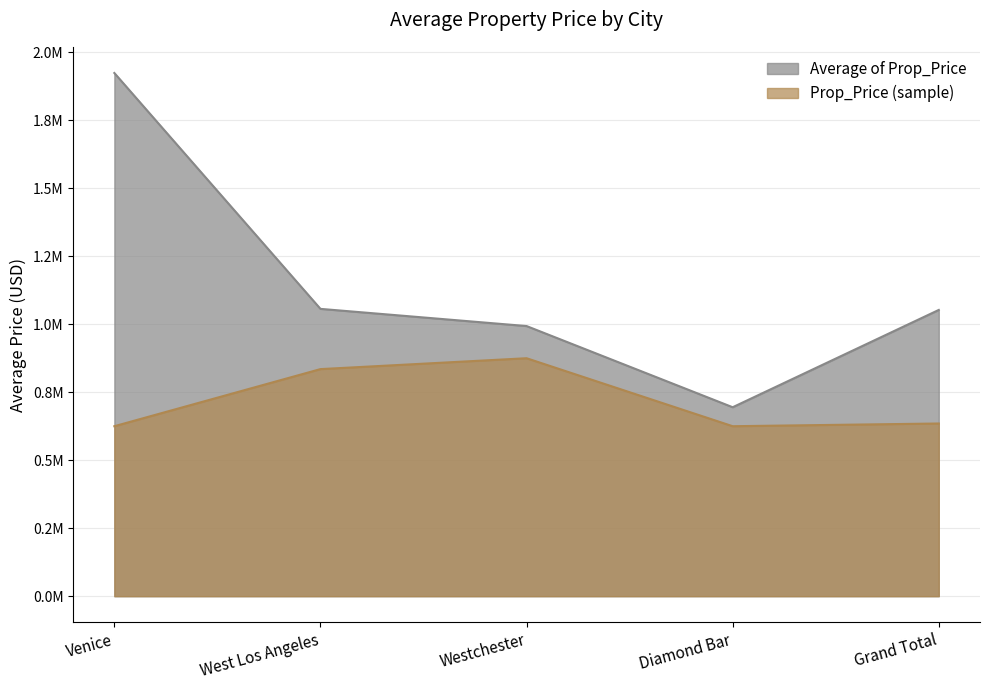

Which category has the highest value across all series?

Venice